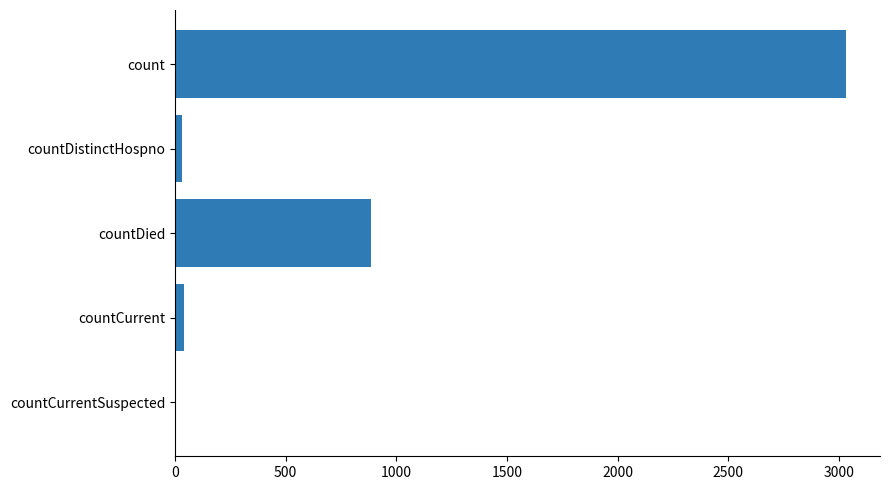

Where is the data nearest to the value 1517?

countDied